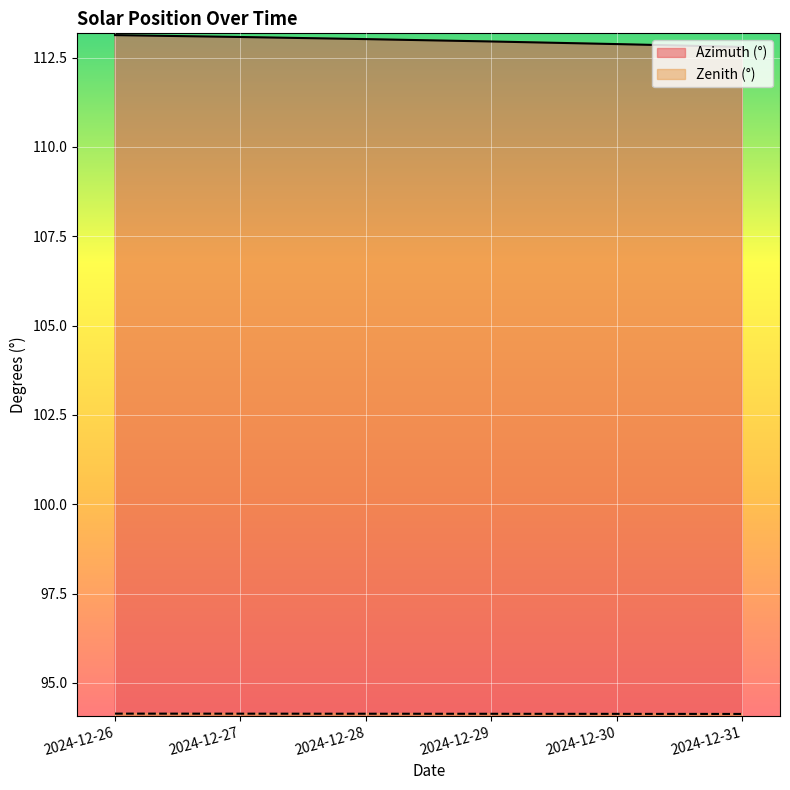

What is the sum of the Zenith (°) values at 2024-12-28 and 2024-12-30?

188.3